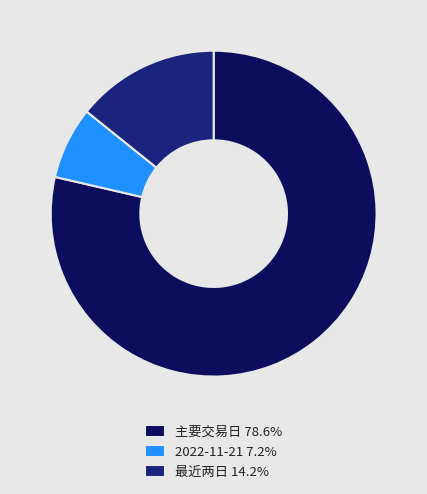

Approximately how many times larger is the value at 最近两日 14.2% compared to 2022-11-21 7.2%?

2.0